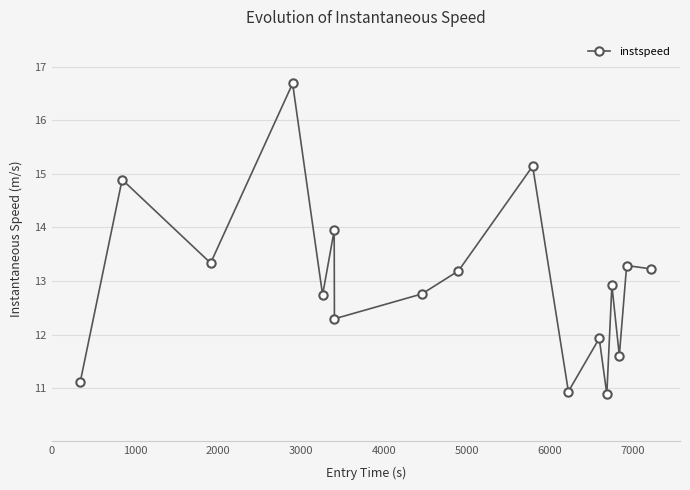

What is the maximum value shown in the chart?

16.7